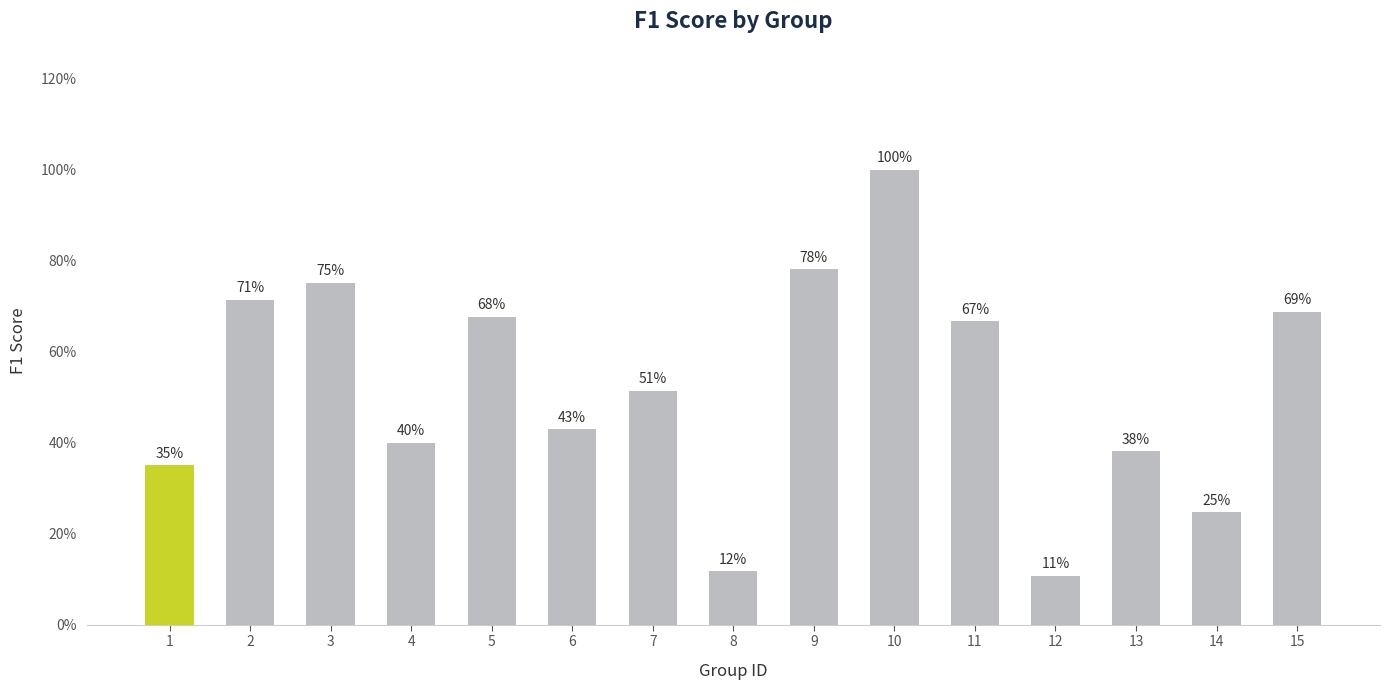

What is the maximum value shown in the chart?

1.0